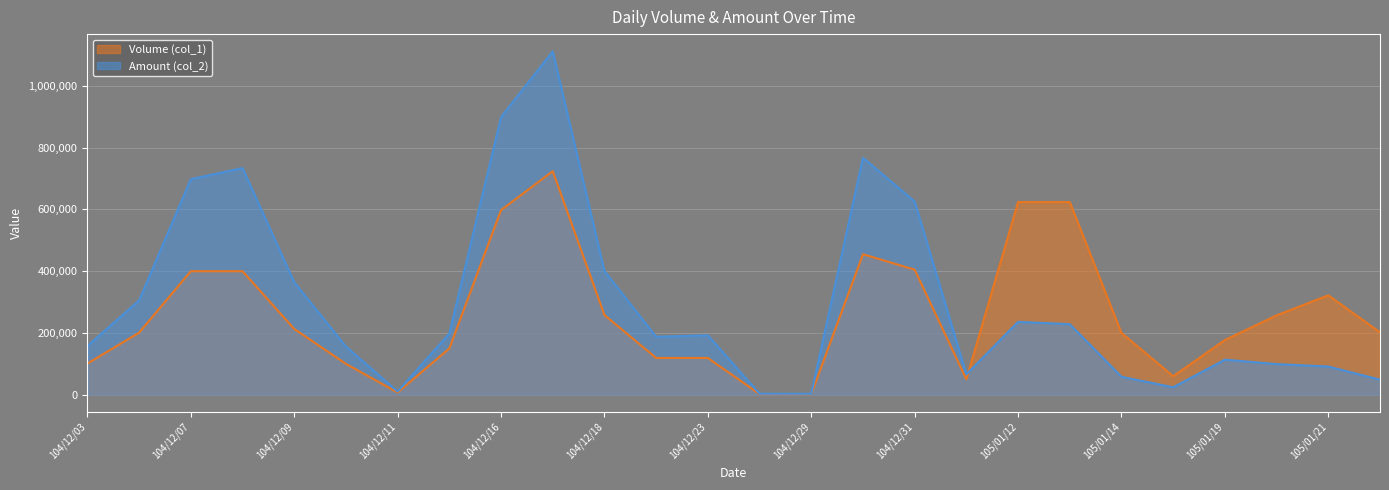

True or false: Volume (col_1) has more than 0 points higher than both neighbors.

True